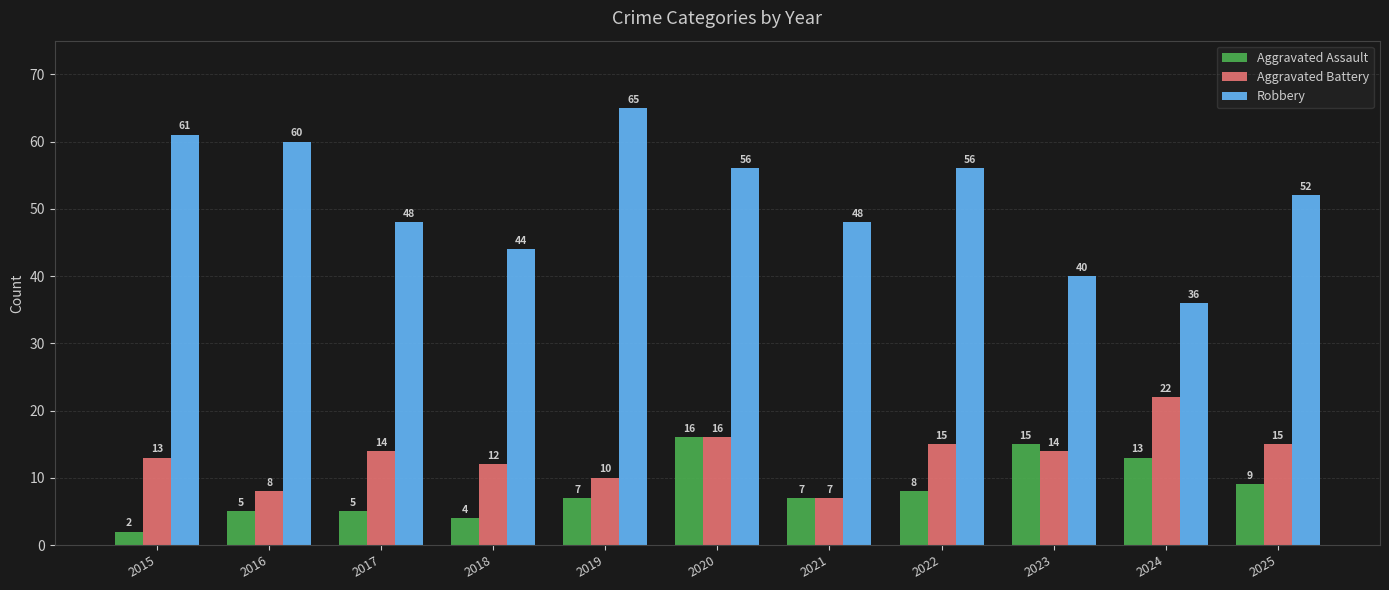

How many bars are there in total?

33